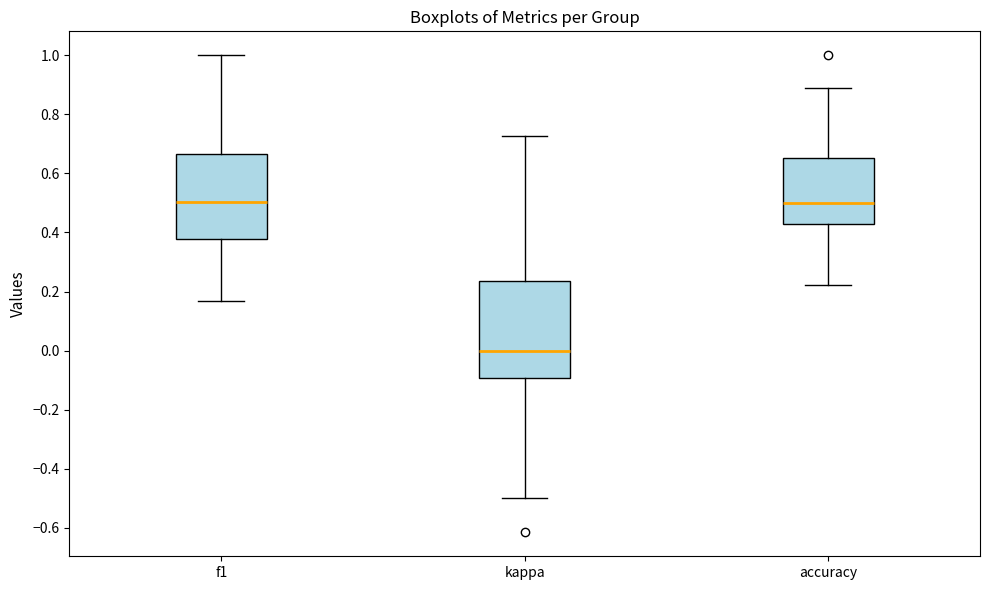

Where does the lower whisker of the box for kappa end on the y-axis? The values are not printed on the chart, so give them approximately, as read against the axis.

-0.50